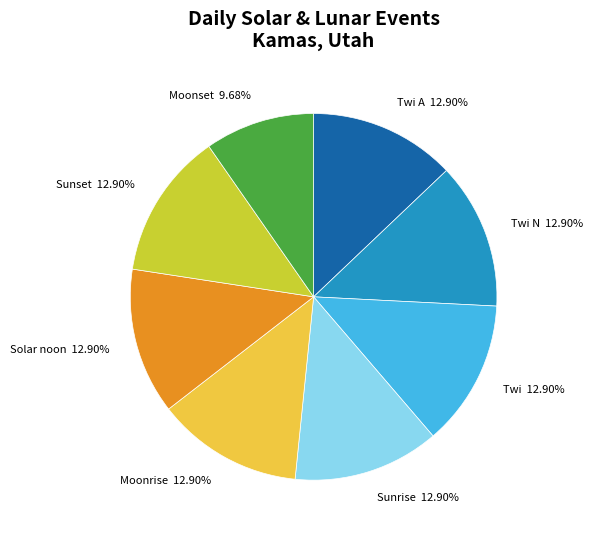

Is there a majority slice in this chart?

No